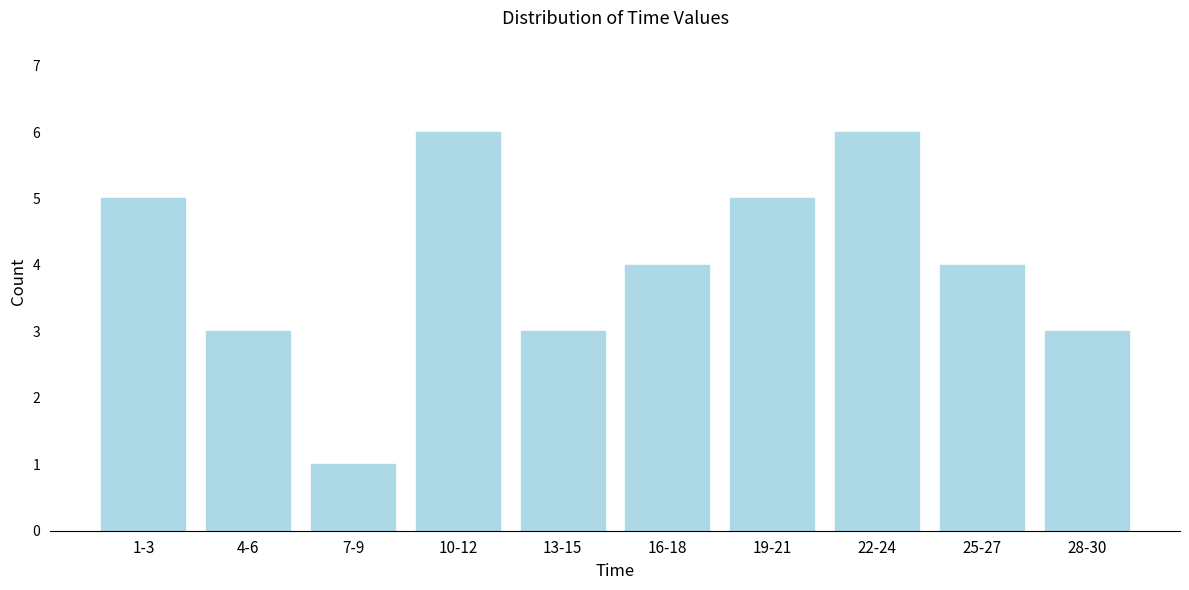

Reading right to left, transcribe all the data shown in this chart.

3	4	6	5	4	3	6	1	3	5